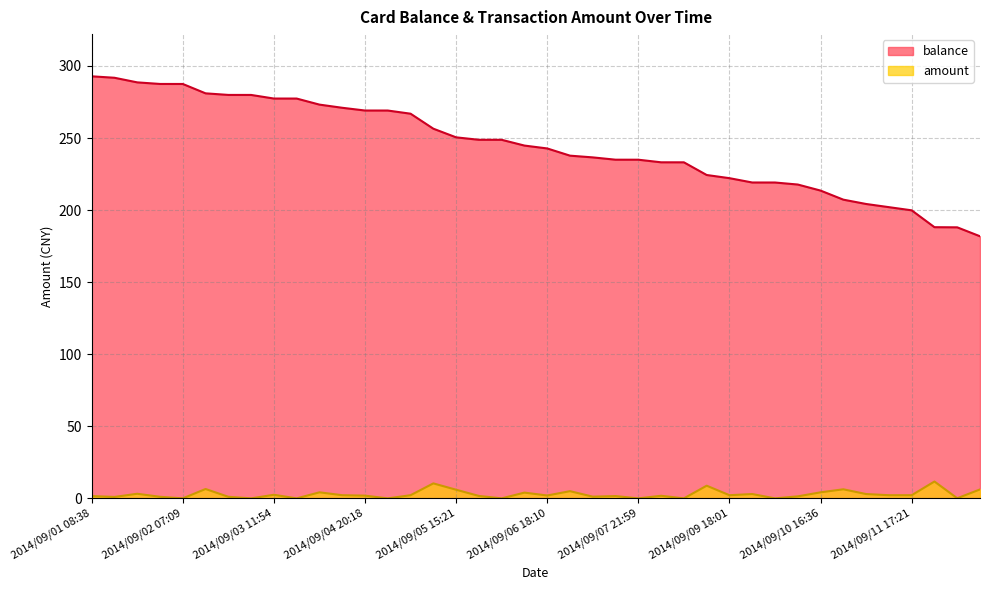

What position from the right is 2014/09/03 08:58?

33